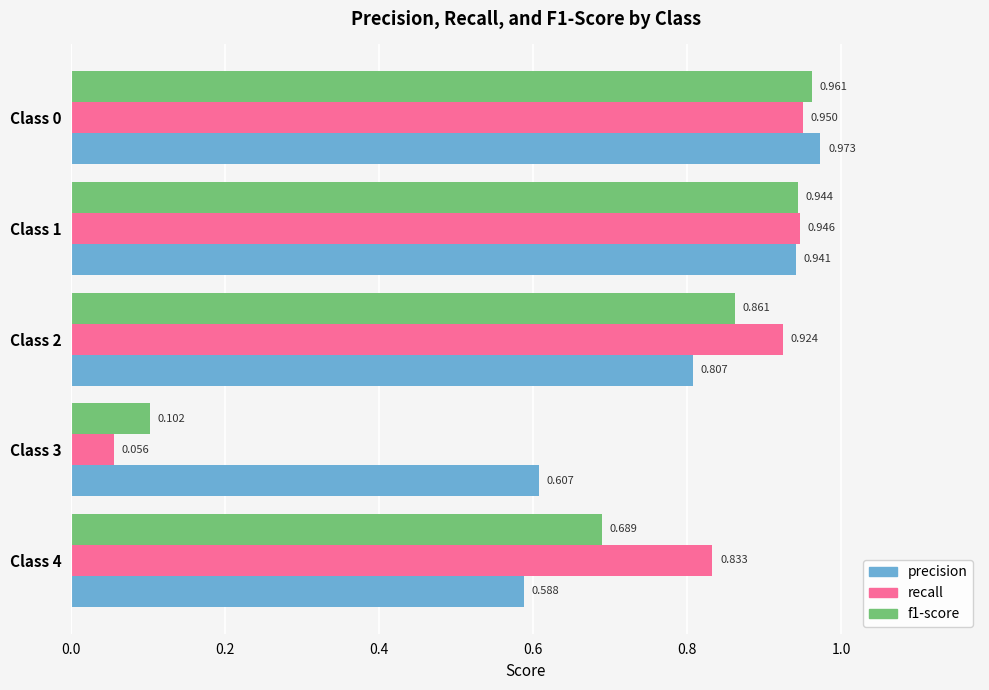

List the labels in order of recall value, smallest first.

Class 3, Class 4, Class 2, Class 1, Class 0